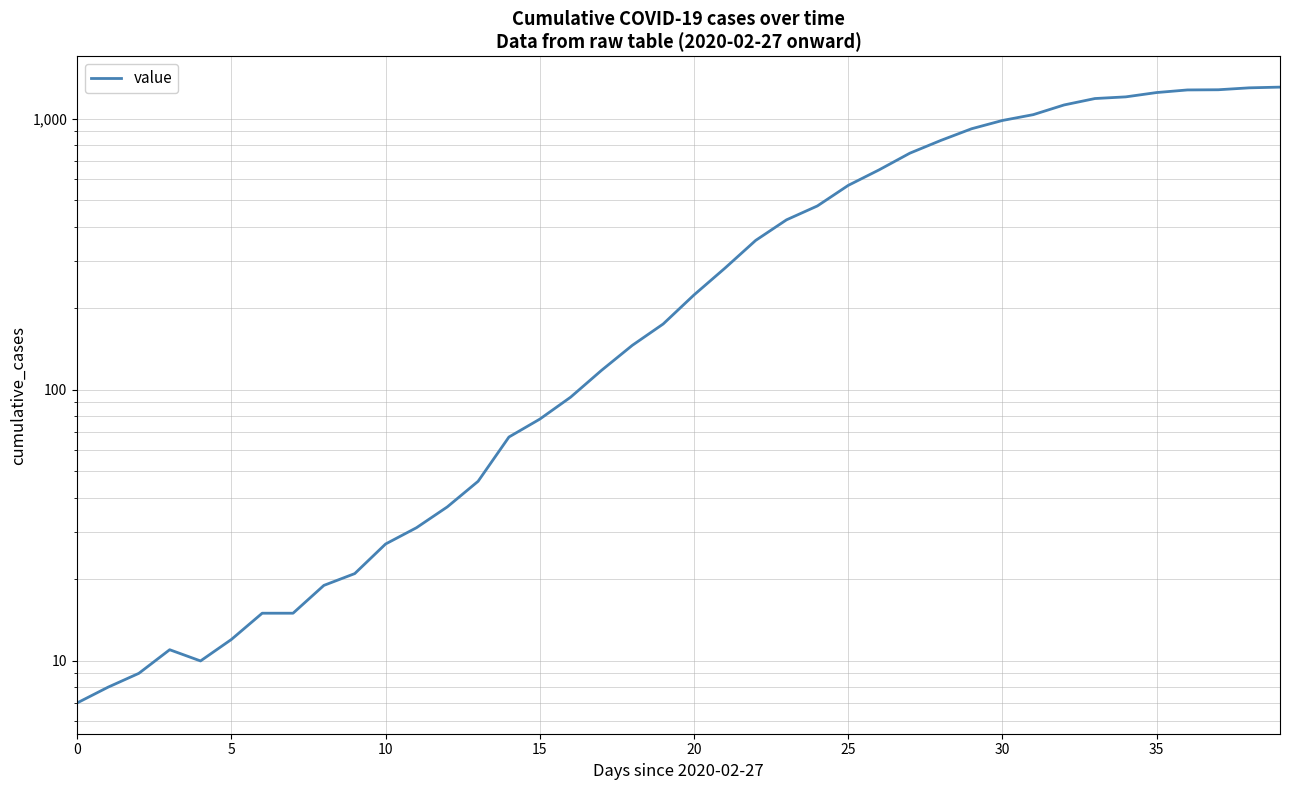

What is the difference between the maximum and minimum values?

1302